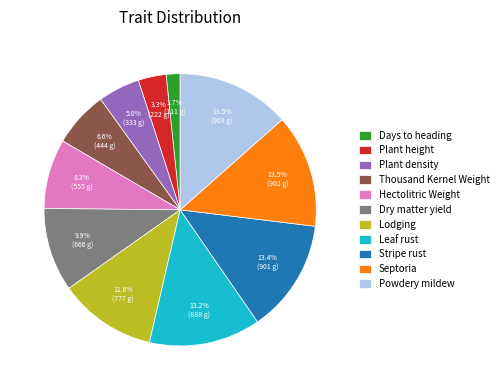

What is the smallest slice in the pie chart?

Days to heading